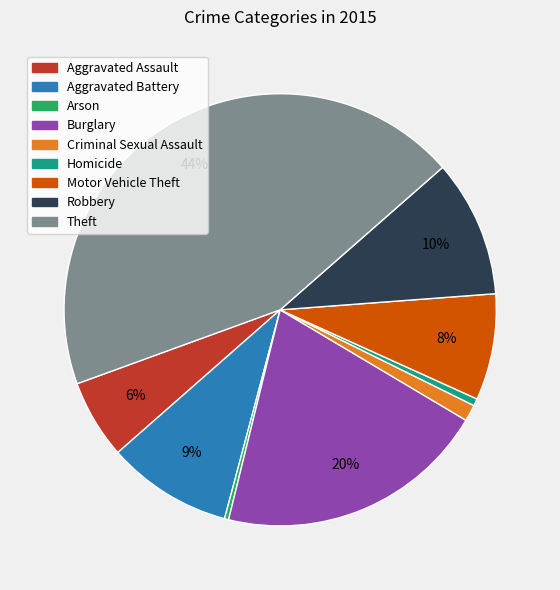

To the nearest percent, what is the difference between the largest and smallest slice percentages?

44%